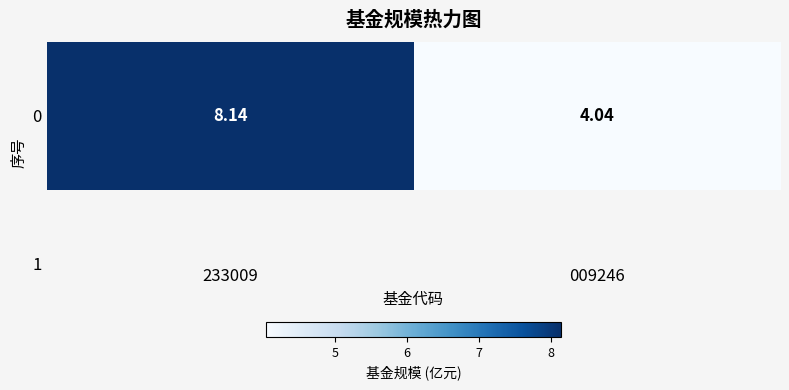

What is the minimum value shown in the chart?

4.0